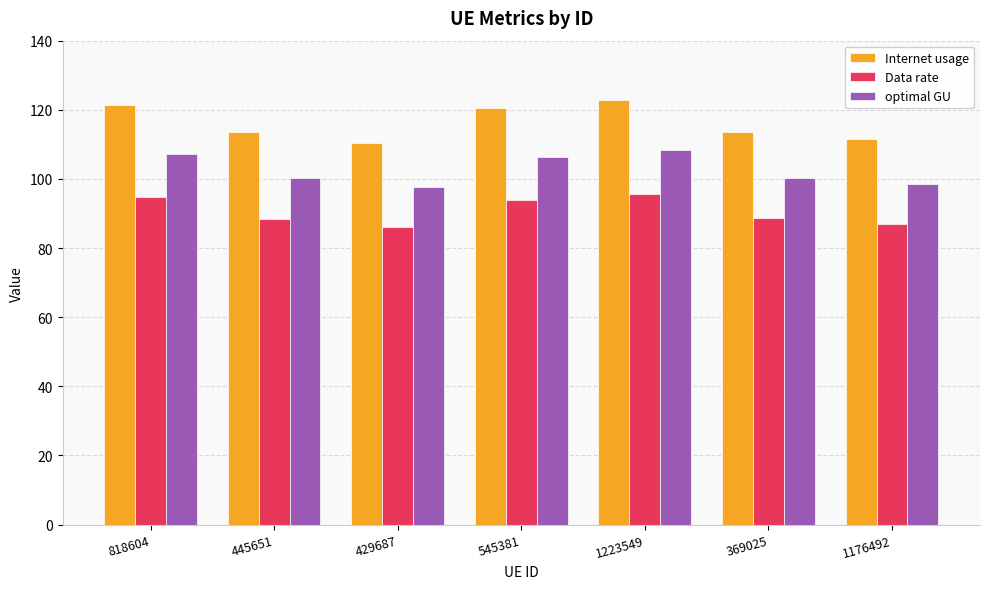

What is the label of the 2nd bar from the right?

369025